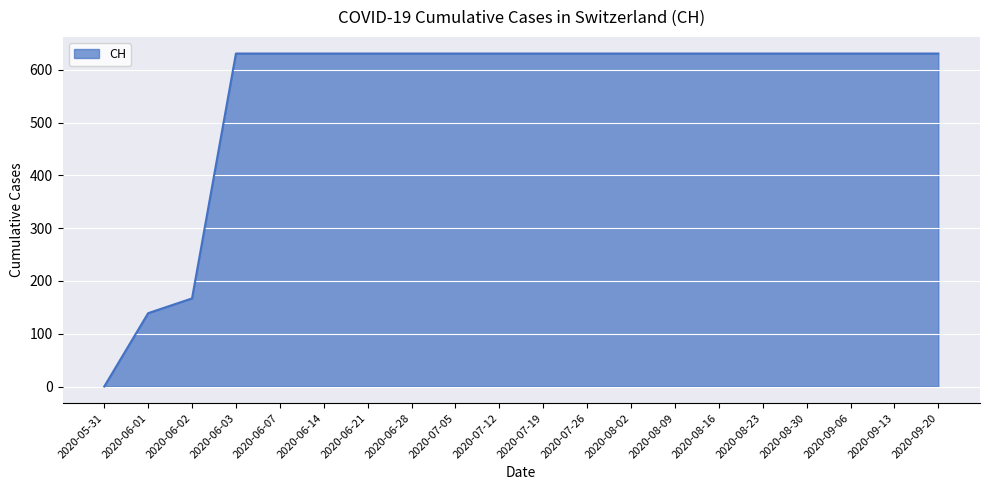

What position from the left is 2020-08-23?

16